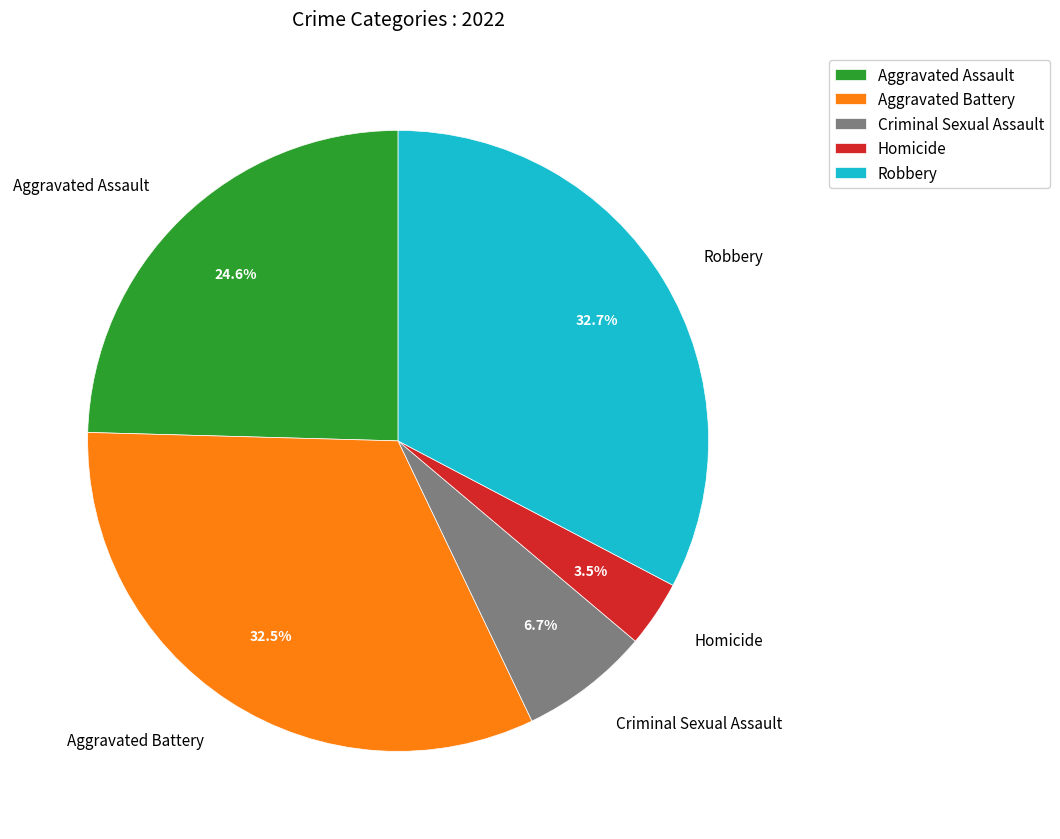

Combined, what portion of the pie is Robbery and Criminal Sexual Assault?

39.4%